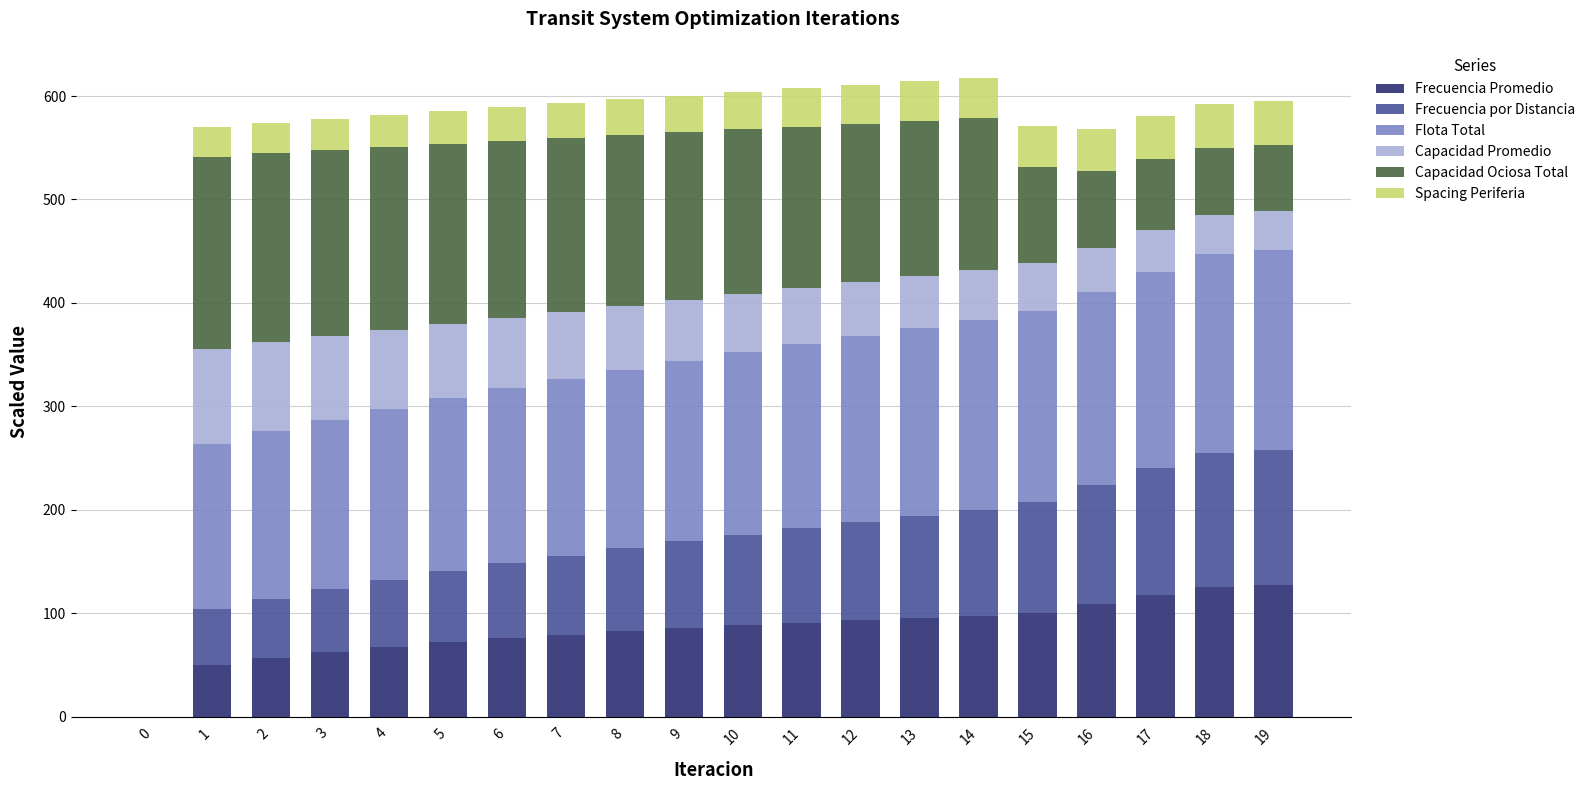

What is the total value across all series at 7?

593.1